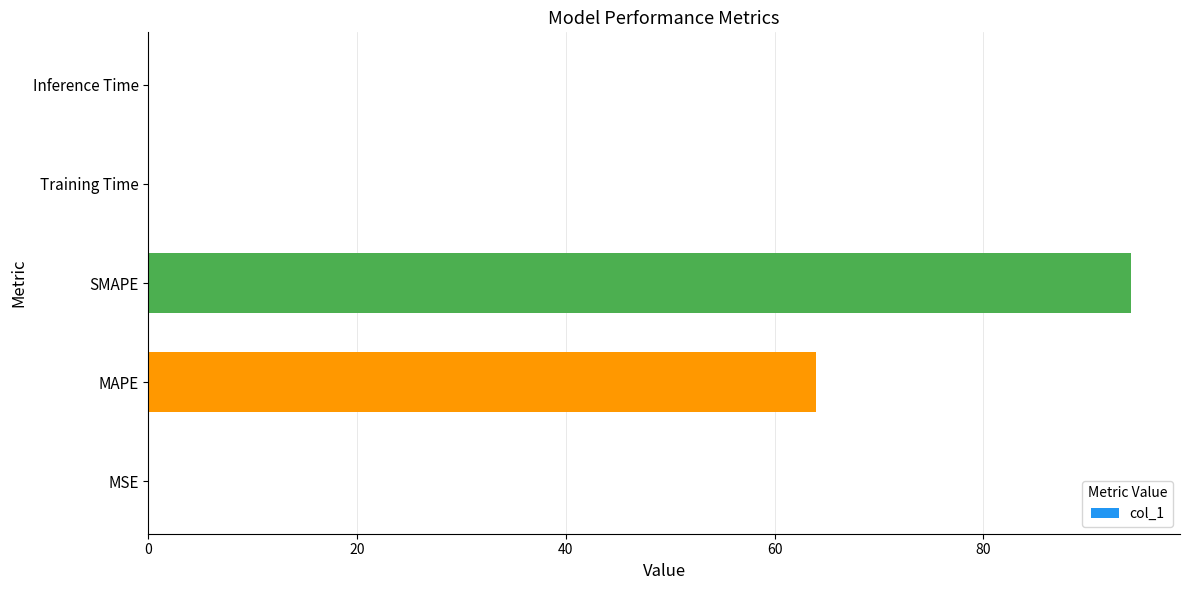

Between Training Time and SMAPE, which is larger?

SMAPE